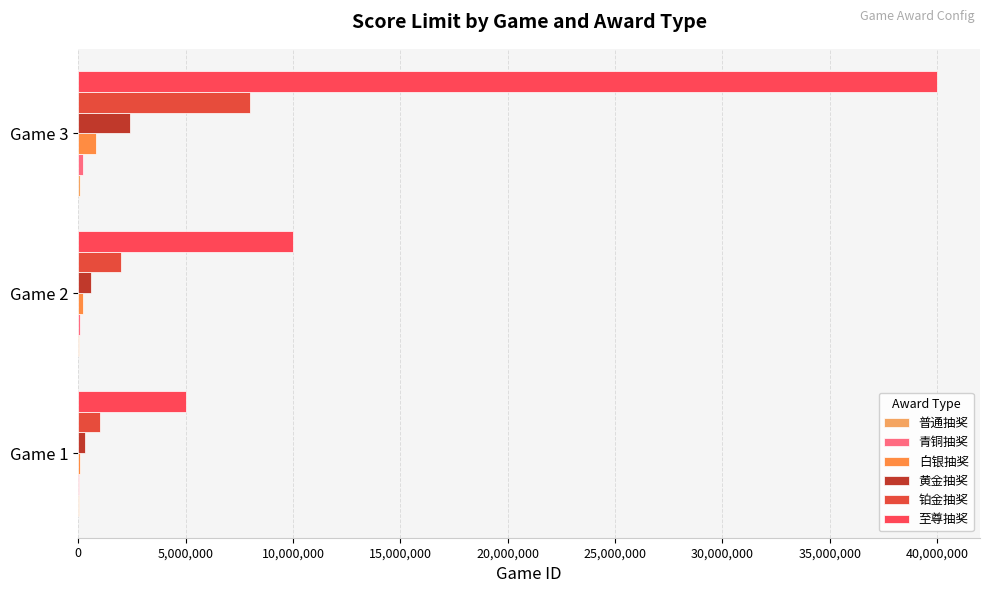

At which label is 黄金抽奖 closest to 1350000?

Game 2